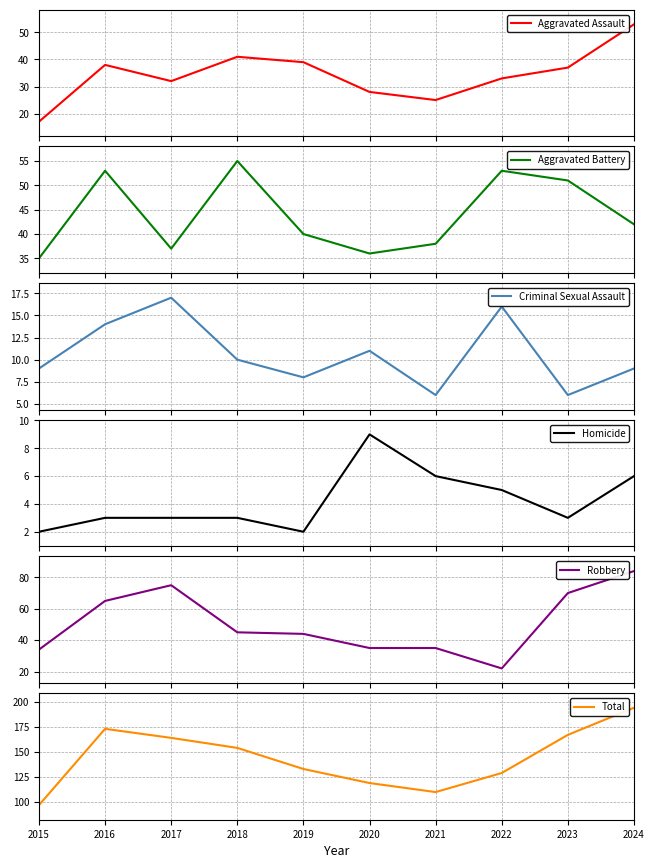

Count the number of data series in this chart.

6